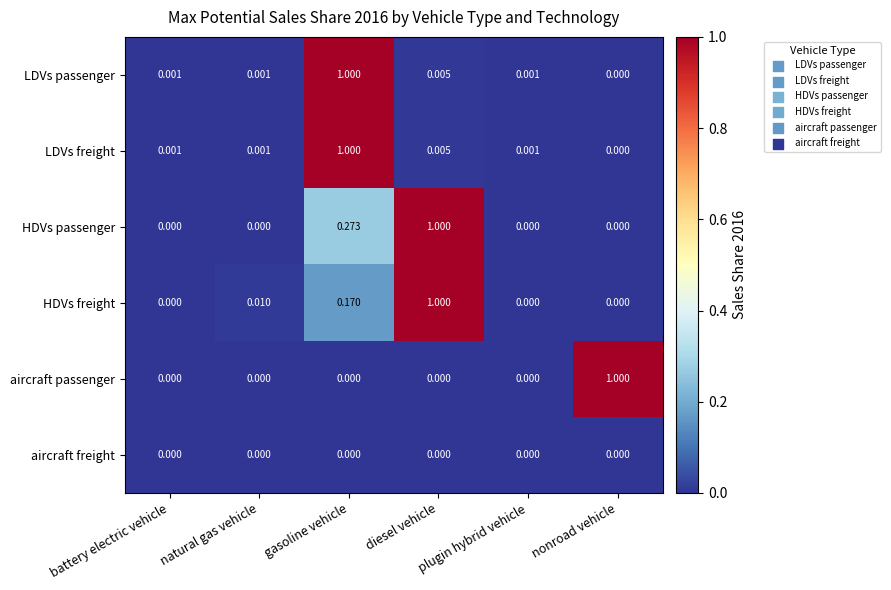

At which category is the sum across all series the highest?

gasoline vehicle